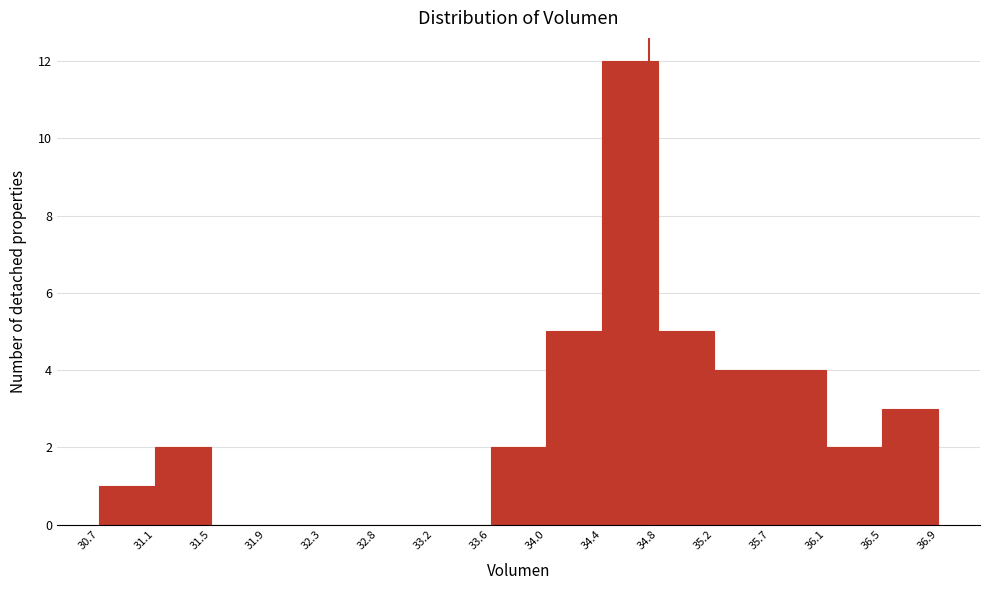

What is the height of the bar covering 30.7 to 31.1 on the x-axis? The values are not printed on the chart, so give them approximately, as read against the axis.

1